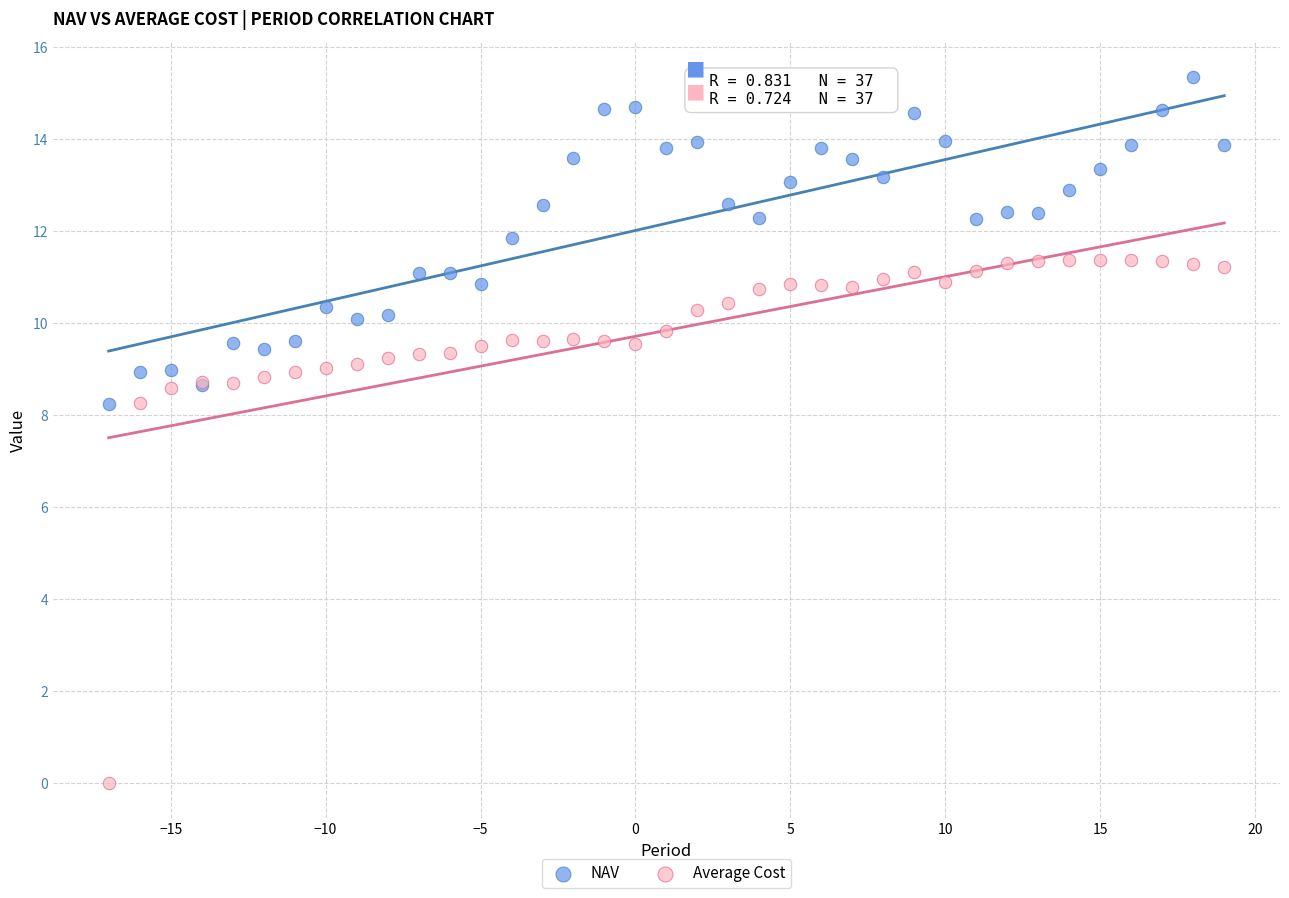

What are all the series names shown in the legend?

NAV, Average Cost